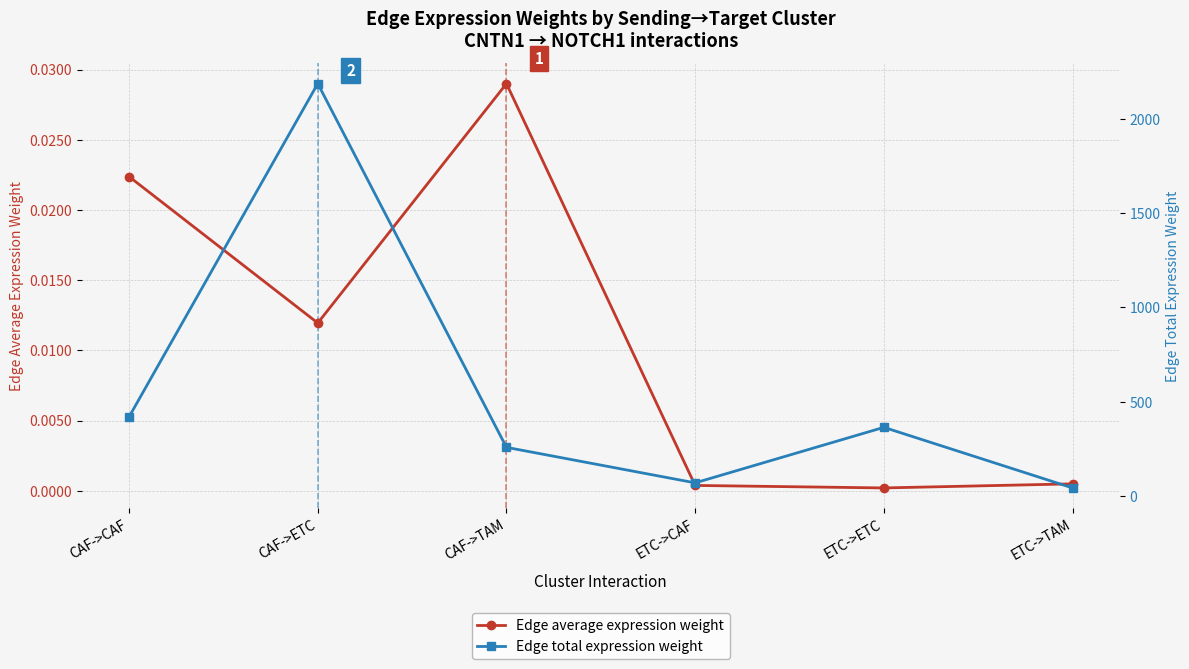

True or false: Edge total expression weight has more than 1 interior local peaks.

True